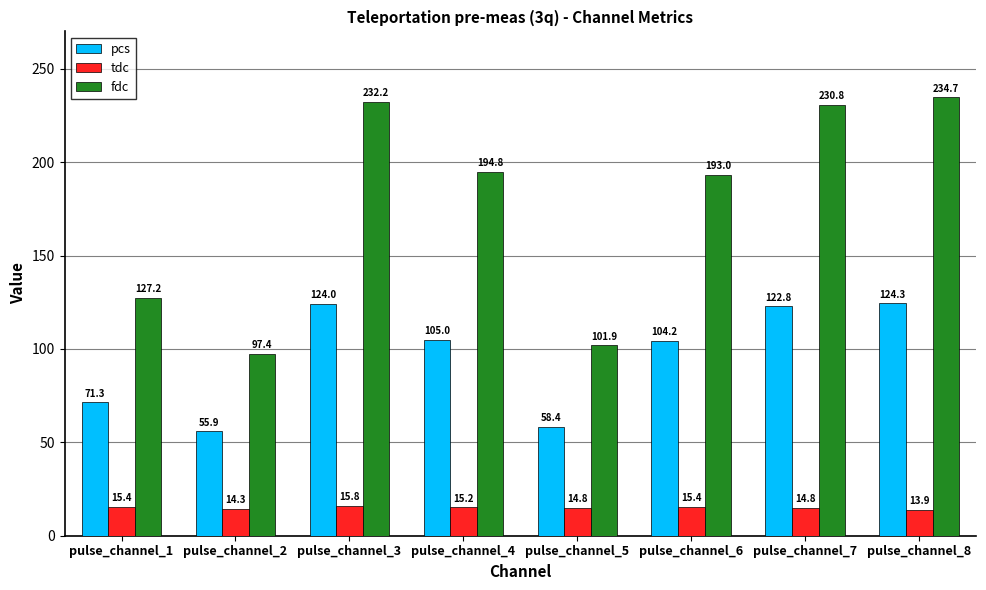

Reading left to right, list all the values displayed in this chart.

pcs: 71.3	55.9	124.0	105.0	58.4	104.2	122.8	124.3
tdc: 15.4	14.3	15.8	15.2	14.8	15.4	14.8	13.9
fdc: 127.2	97.4	232.2	194.8	101.9	193.0	230.8	234.7